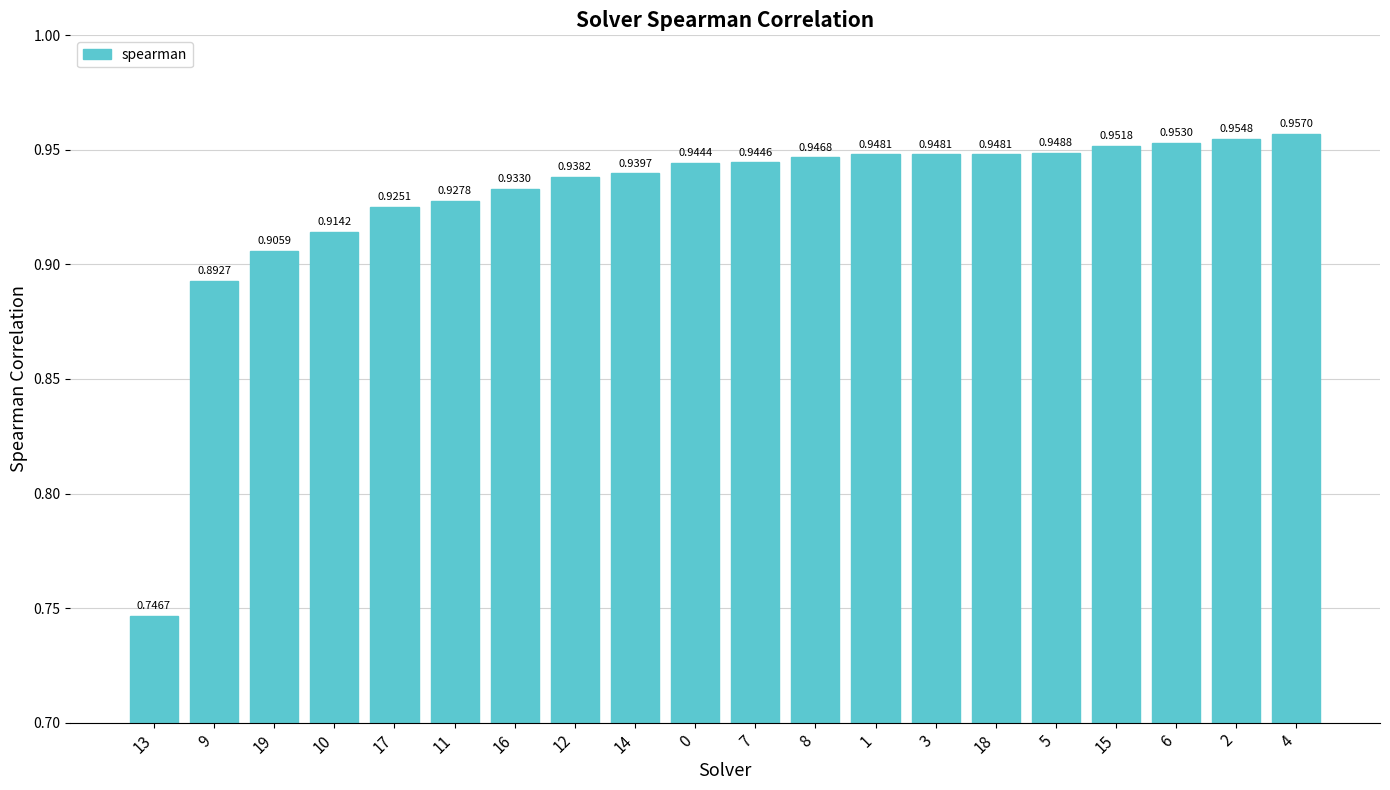

What is the difference between the second highest and minimum values?

0.2